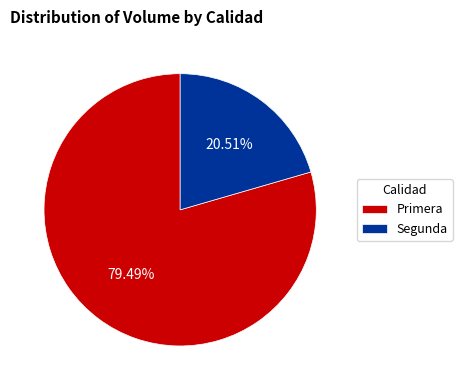

Is the sum of Segunda and Primera greater than half?

Yes